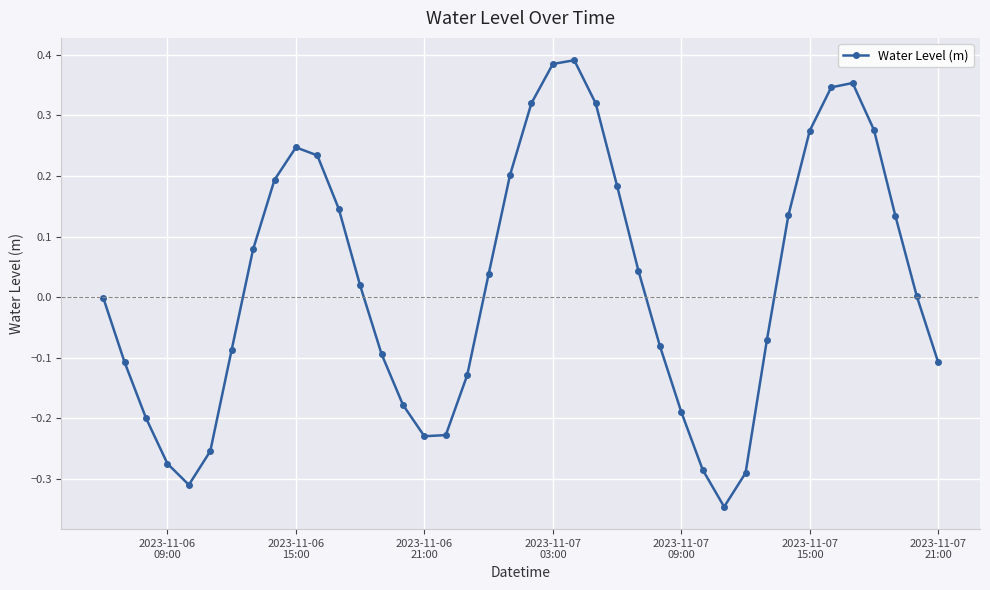

True or false: there are more than 0 points higher than both neighbors.

True